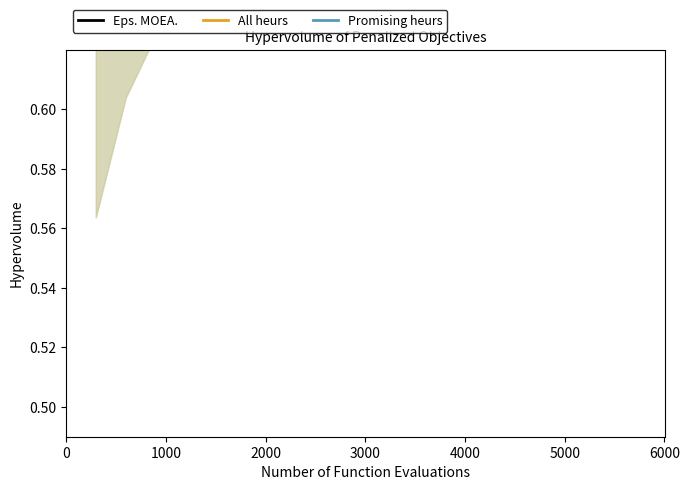

Count the number of data series in this chart.

3